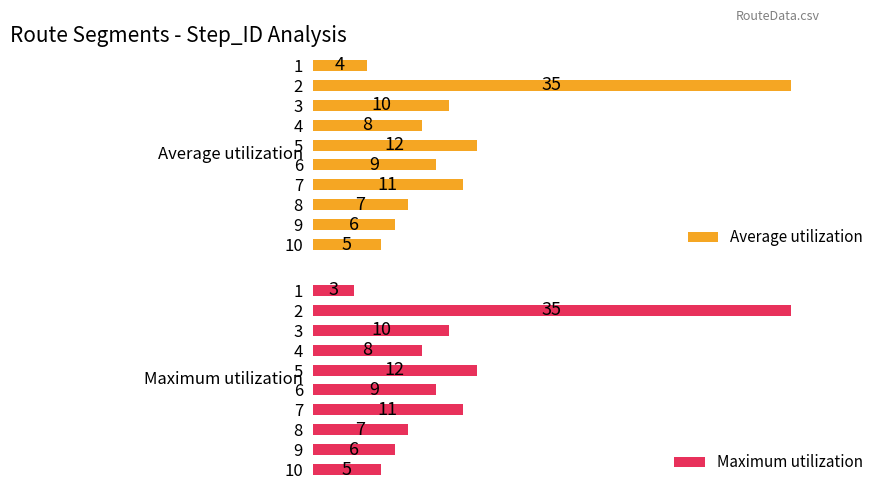

List the labels in order of Average utilization value, largest first.

2, 5, 7, 3, 6, 4, 8, 9, 10, 1